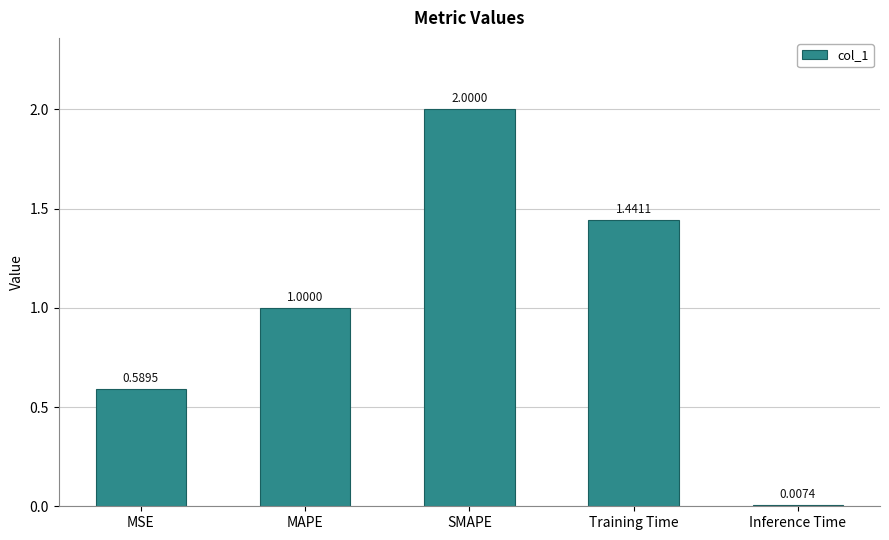

What is the label of the 5th bar from the left?

Inference Time